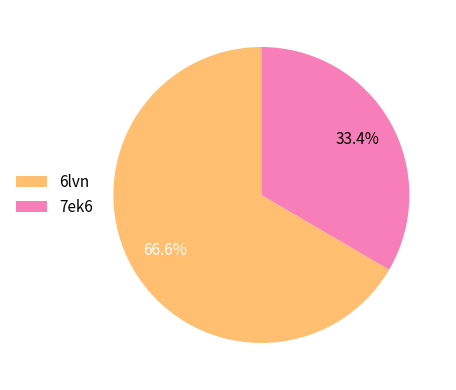

Which has a higher value, 6lvn or 7ek6?

6lvn